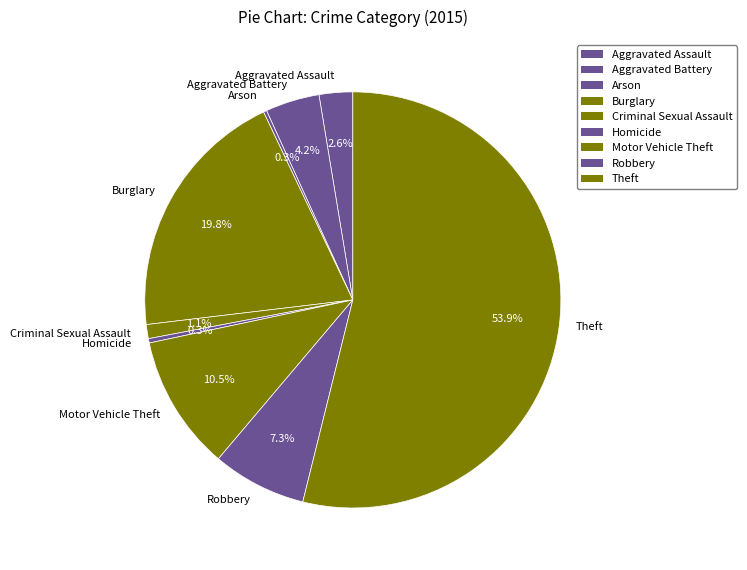

Is the sum of Criminal Sexual Assault and Robbery greater than half?

No